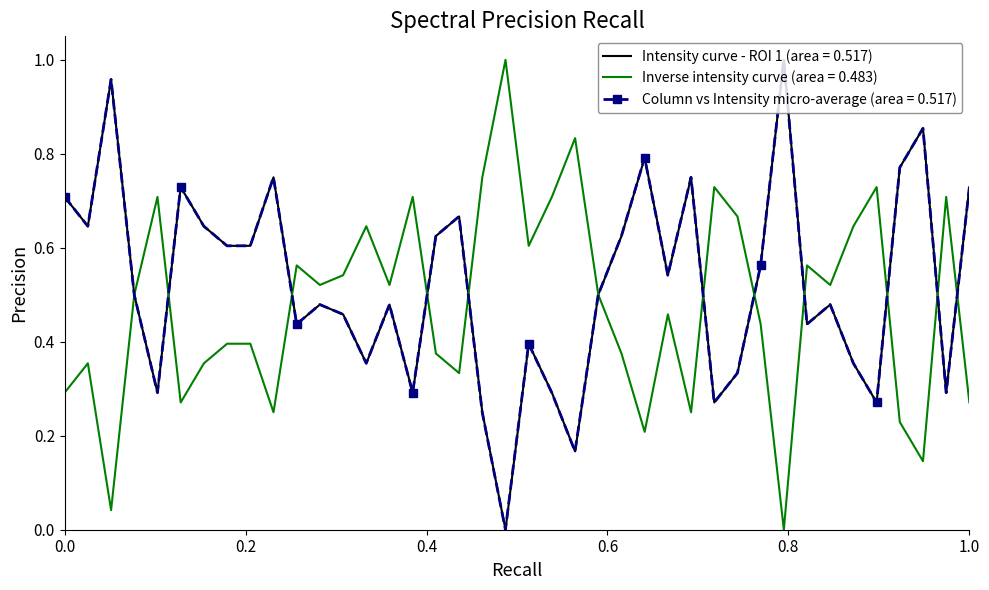

What is the sum of all values?

20.9